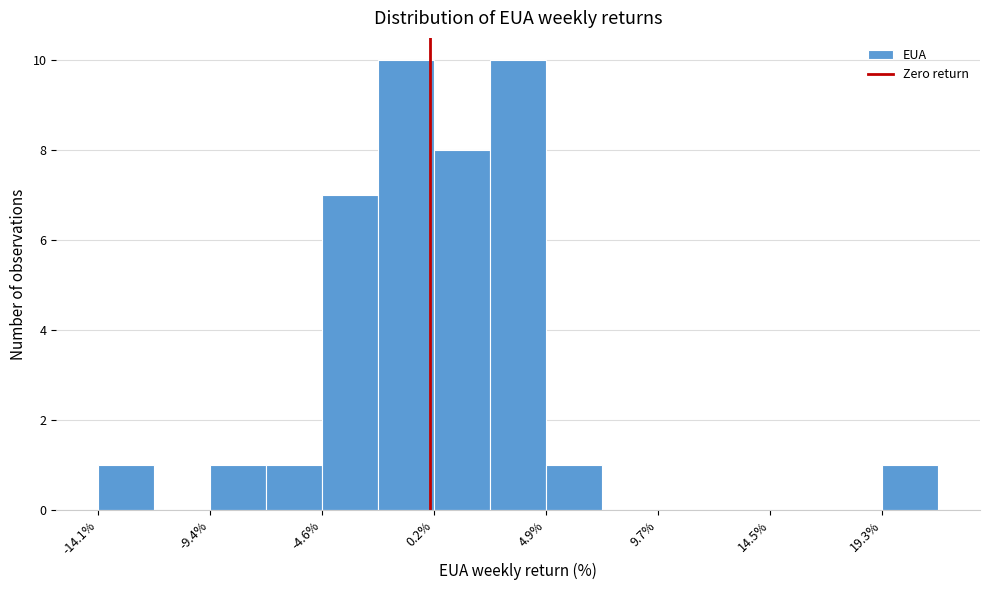

Reading left to right, list every bar in this chart as the range it spans on the x-axis followed by its height. Neither the bar edges nor the heights are printed on the chart, so give them approximately, as read against the axes.

-14.0 to -12.0: 1
-12.0 to -9.5: 0
-9.5 to -7.0: 1
-7.0 to -4.5: 1
-4.5 to -2.0: 7
-2.0 to 0.0: 10
0.0 to 2.5: 8
2.5 to 5.0: 10
5.0 to 7.5: 1
7.5 to 9.5: 0
9.5 to 12.0: 0
12.0 to 14.5: 0
14.5 to 17.0: 0
17.0 to 19.5: 0
19.5 to 21.5: 1